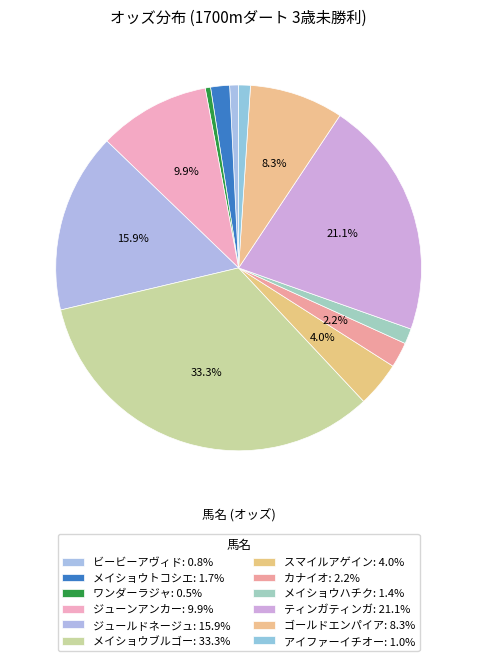

Is スマイルアゲイン the majority of the pie?

No